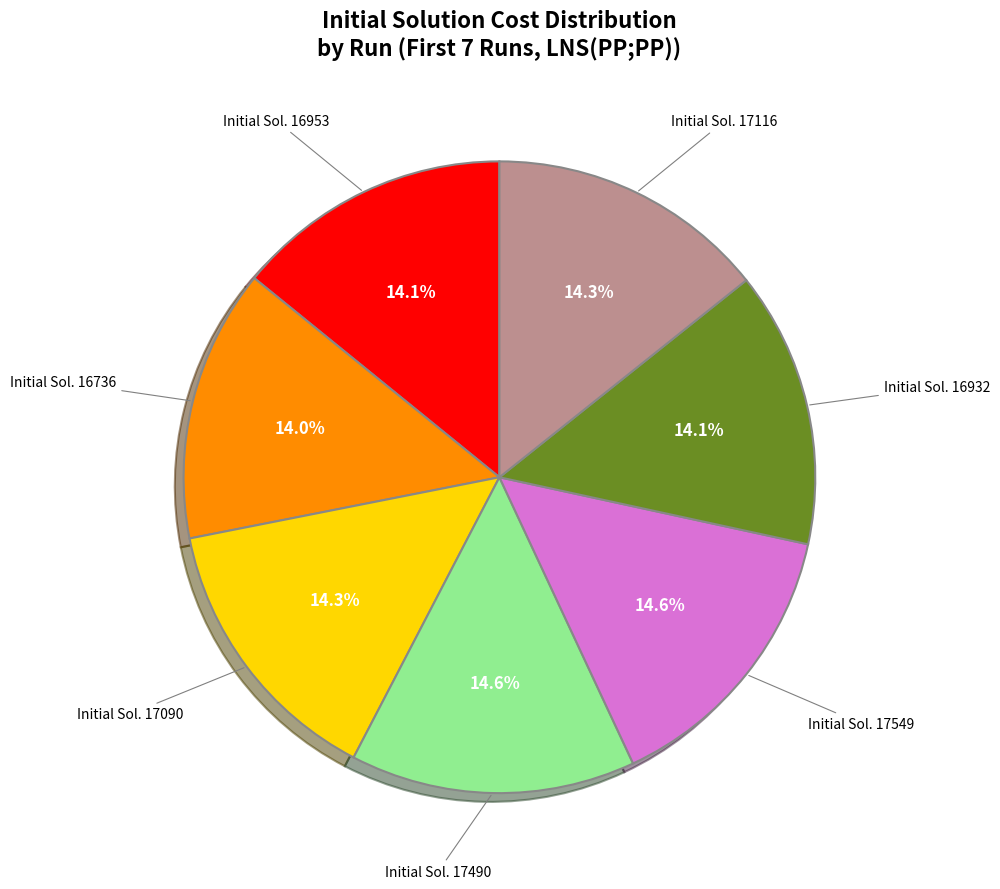

How much of the chart is everything except Initial Sol. 17116?

85.7%